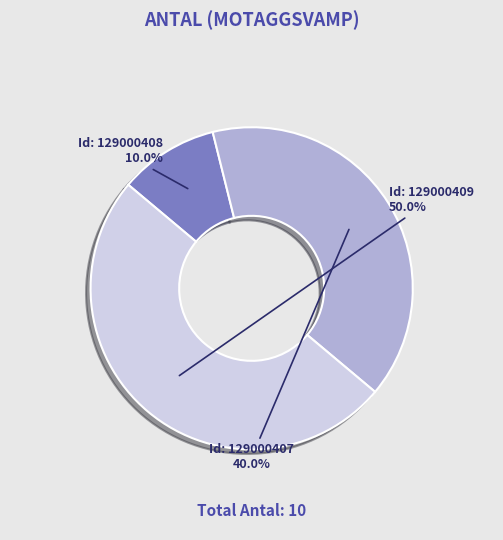

To the nearest percent, what is the average slice percentage?

33%